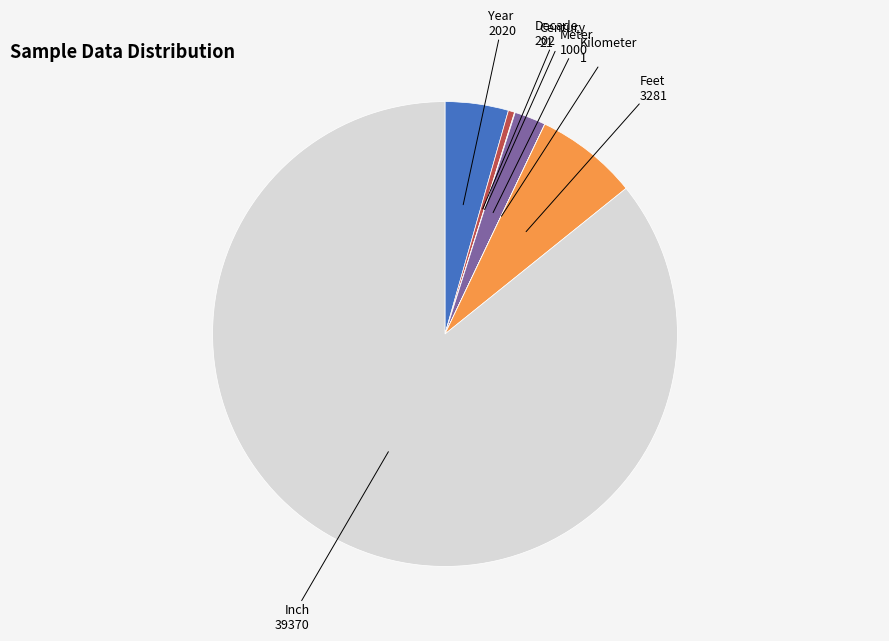

Is there a majority slice in this chart?

Yes